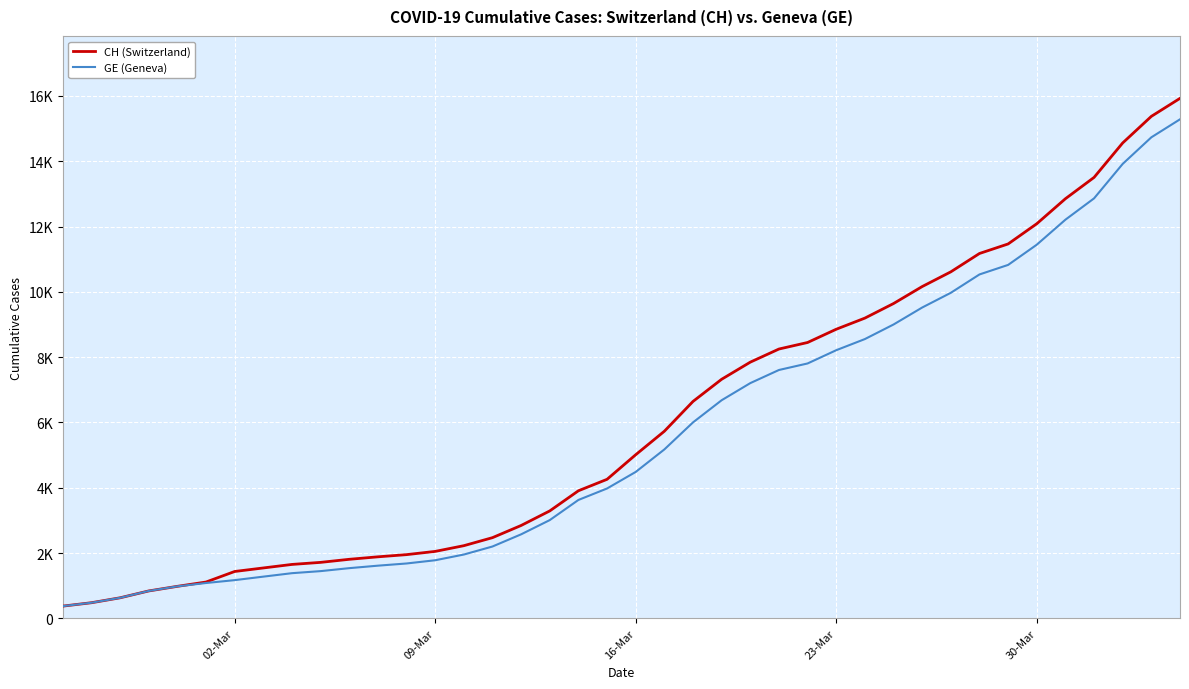

Does the chart display data point markers on the line(s)?

No